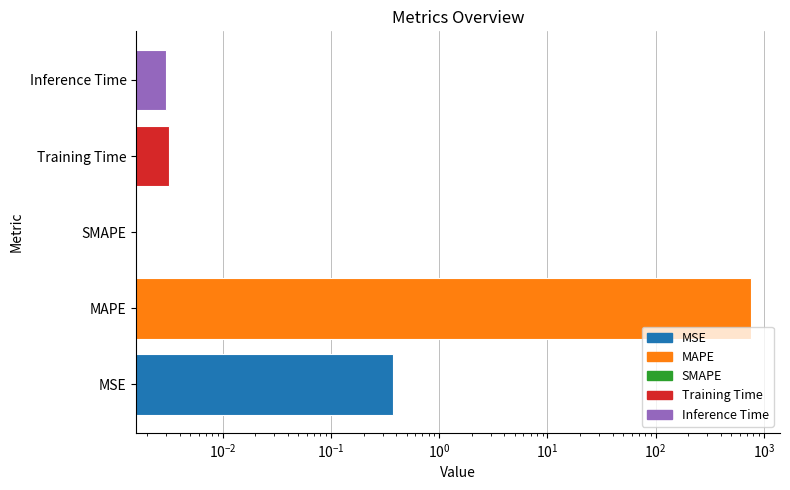

Is it true that the value at Training Time is 0.0?

False